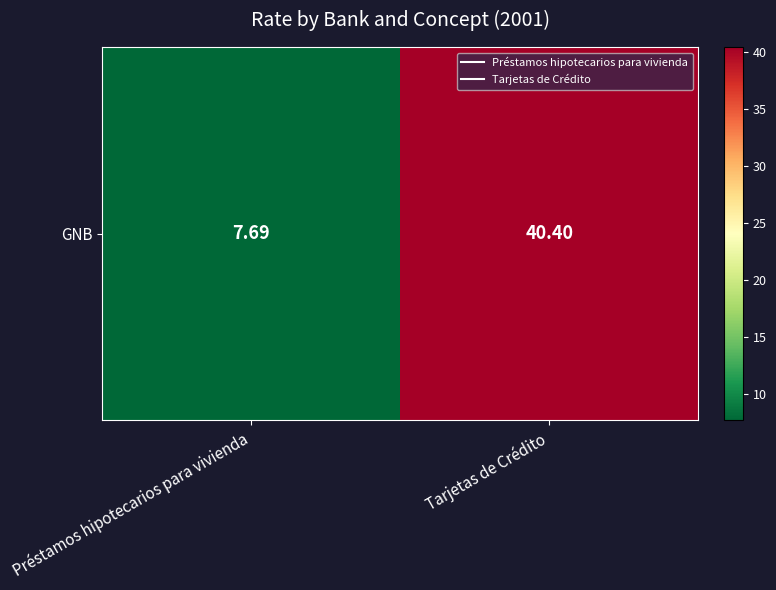

How many data points does each series have?

2